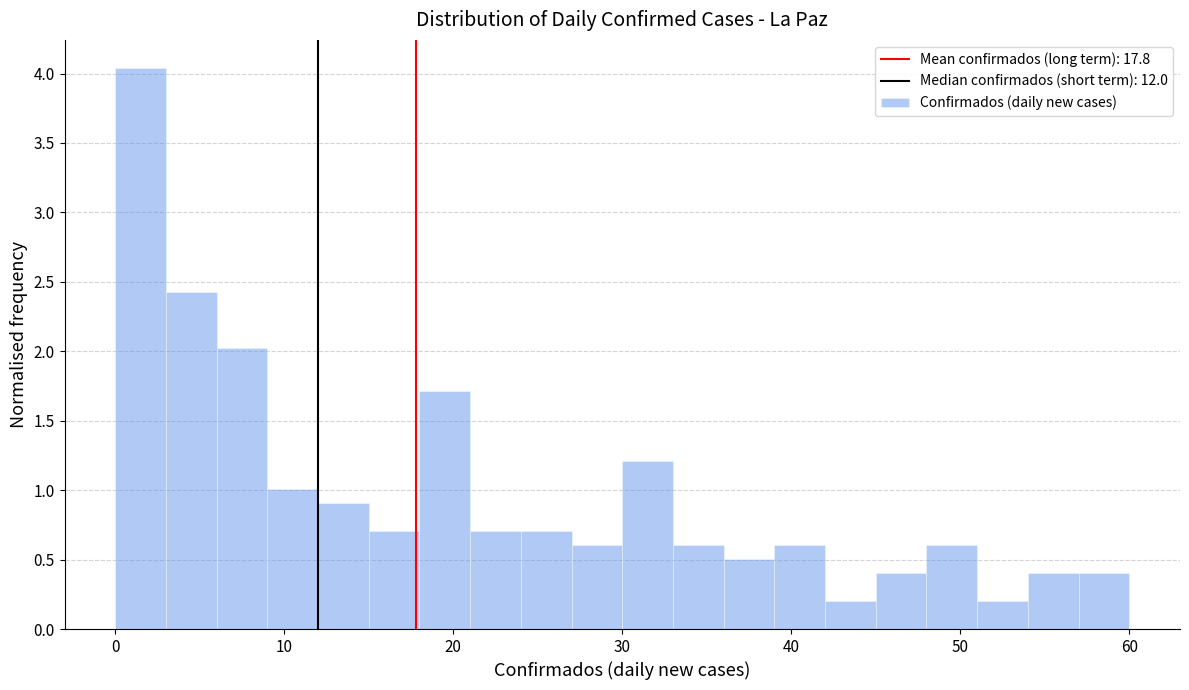

Read against the x-axis, roughly where is the centre of the tallest bar?

2